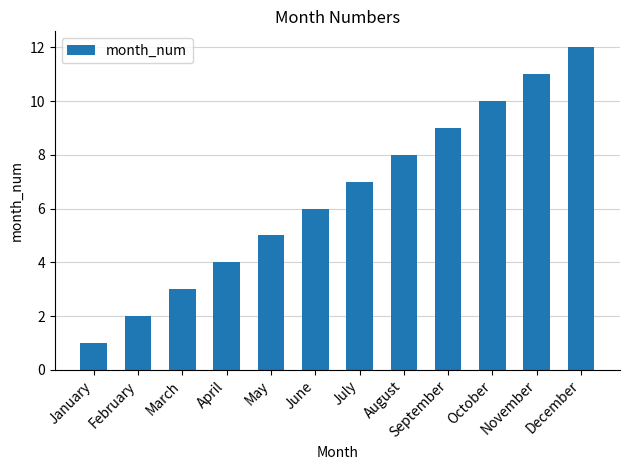

How many series are shown in this chart?

1